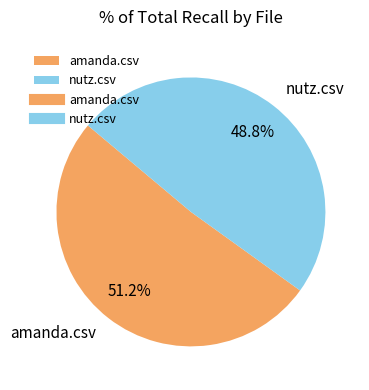

Does amanda.csv account for over 50% of the chart?

Yes